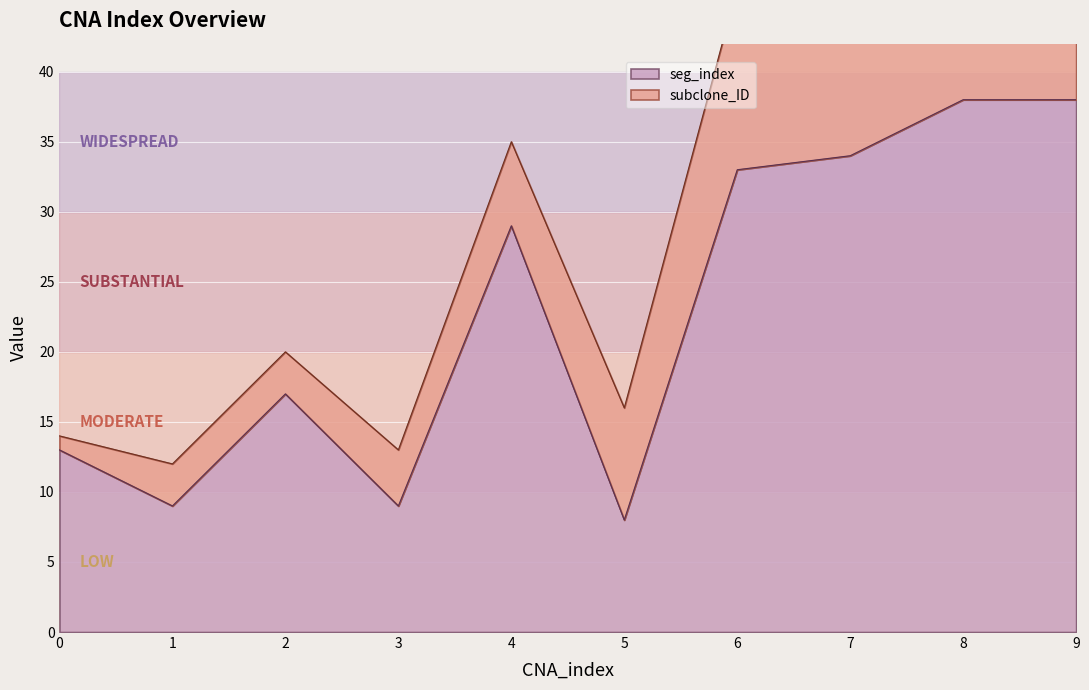

The chart shows a value of 13 at 5. True or false?

False